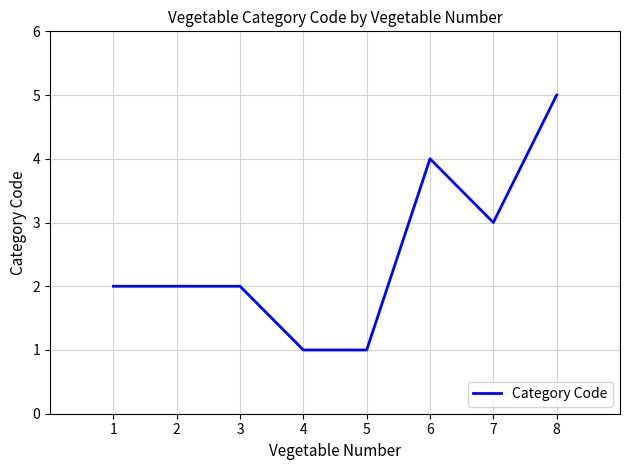

Count the values in the range 2 to 4.

5